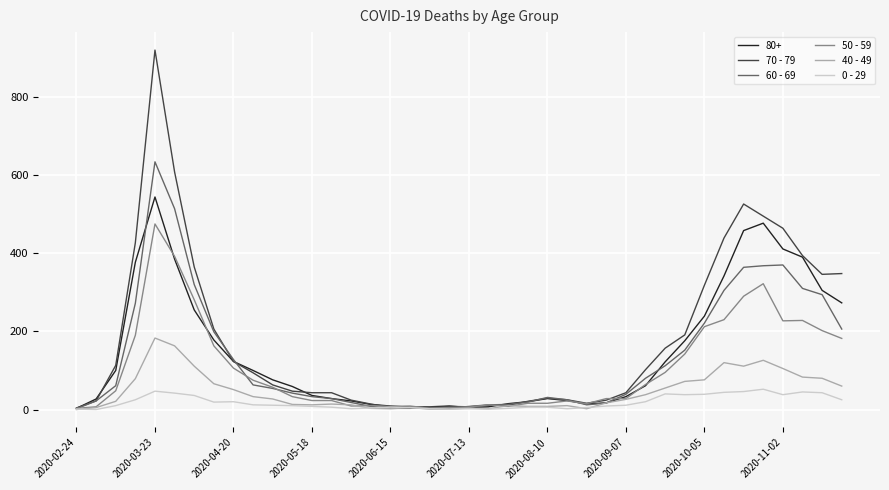

How many lines are shown in the chart?

6